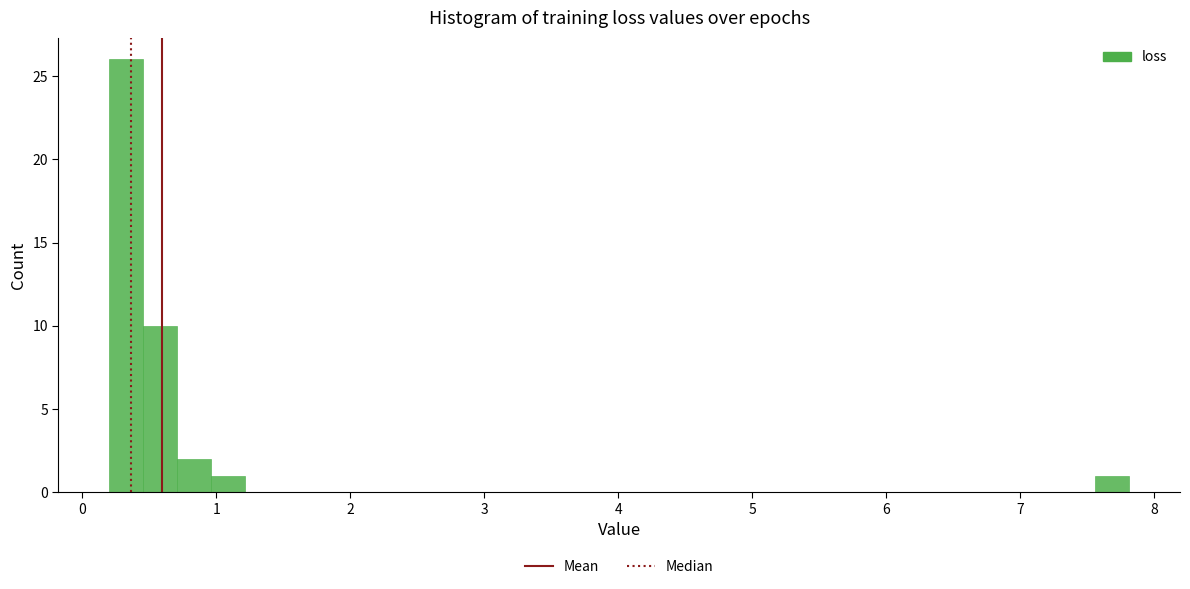

Read against the x-axis, roughly where is the centre of the tallest bar?

0.3